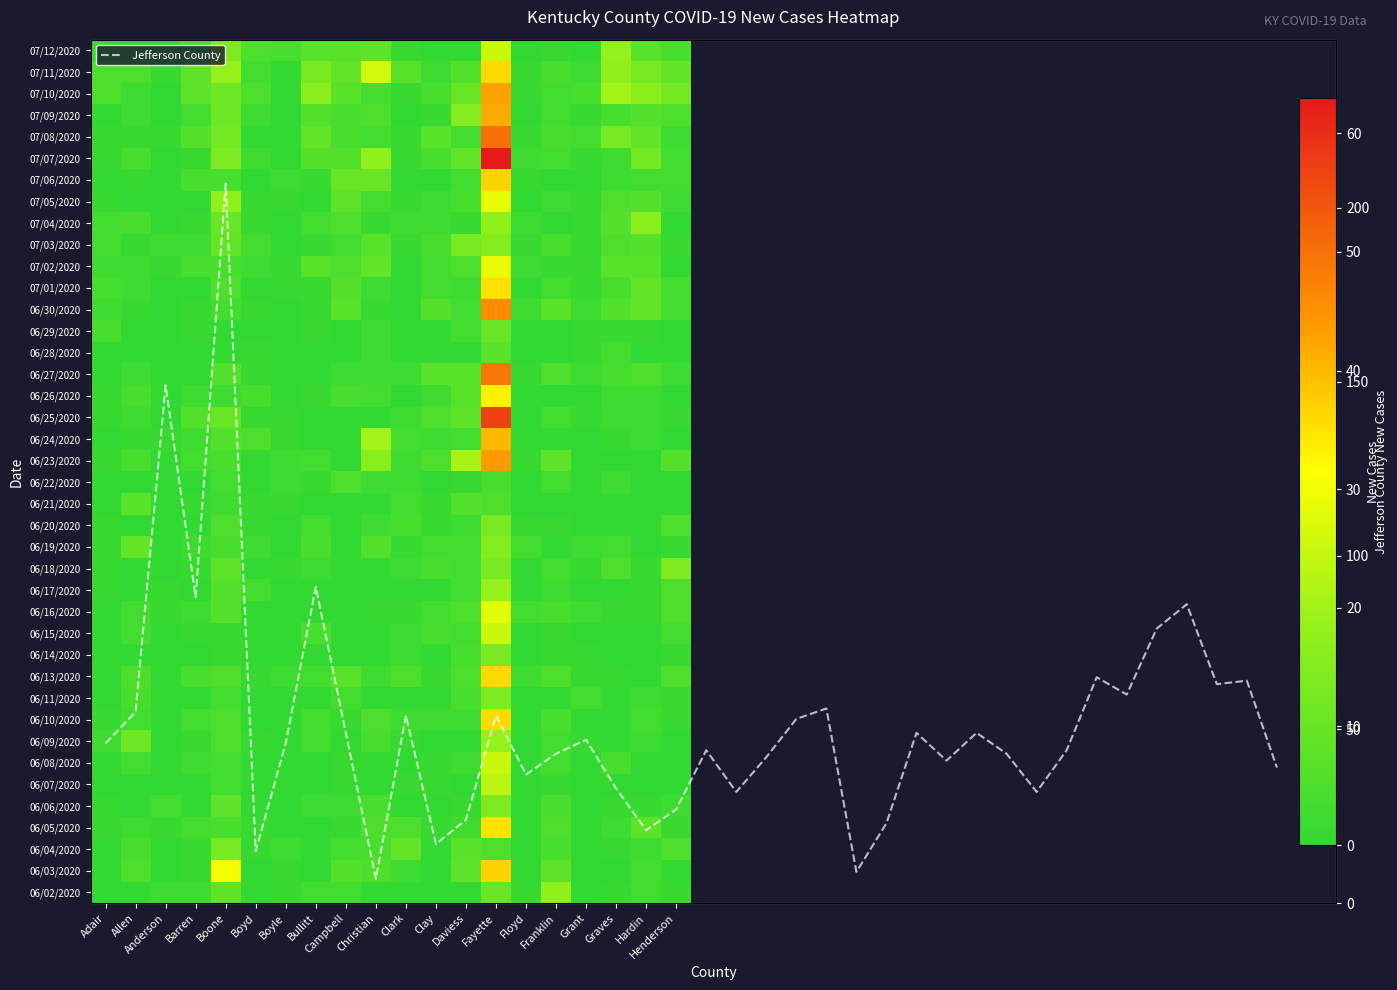

Reading left to right, what are all the values shown in this chart?

46	55	149	88	207	15	46	91	49	7	54	17	24	54	37	43	47	33	21	27	44	32	42	53	56	9	23	49	41	49	43	32	44	65	60	79	86	63	64	39